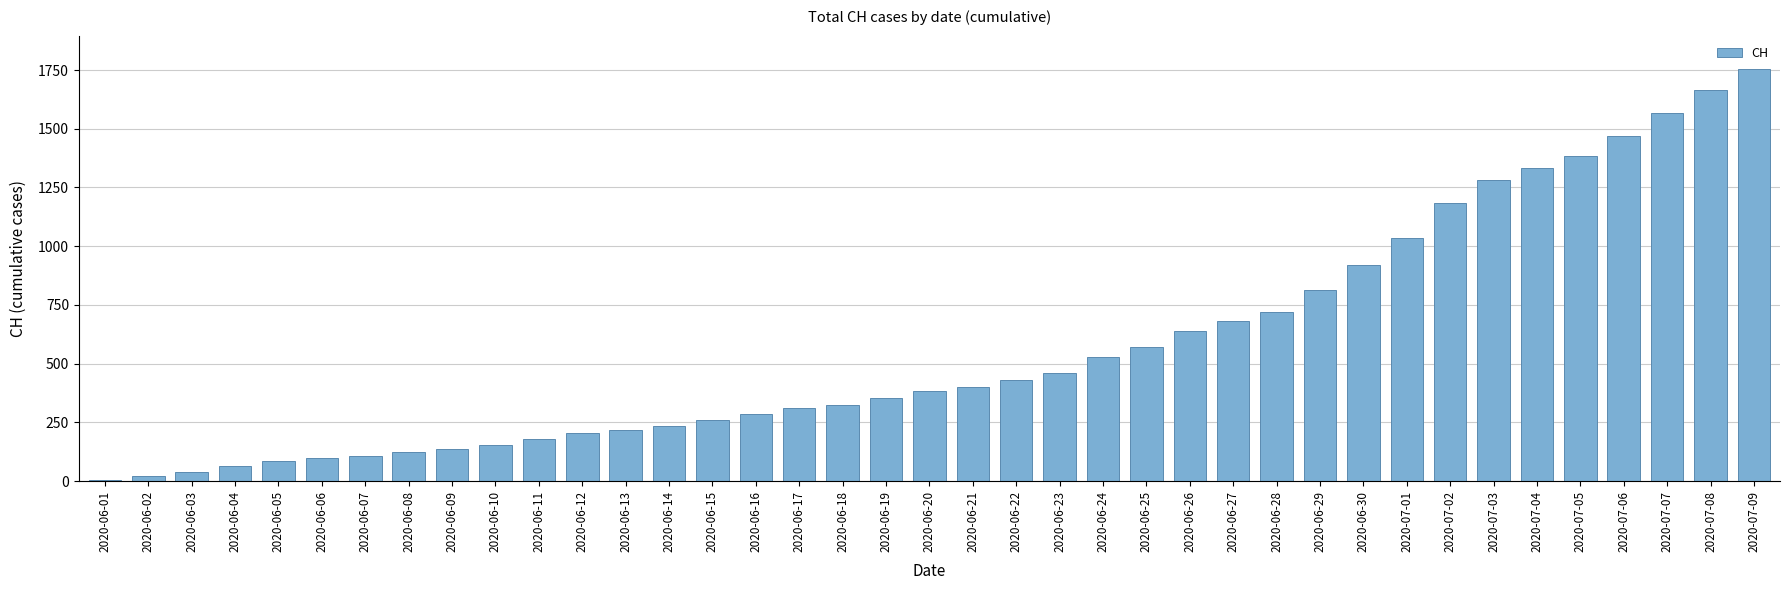

Which has a higher value, 2020-06-27 or 2020-06-17?

2020-06-27